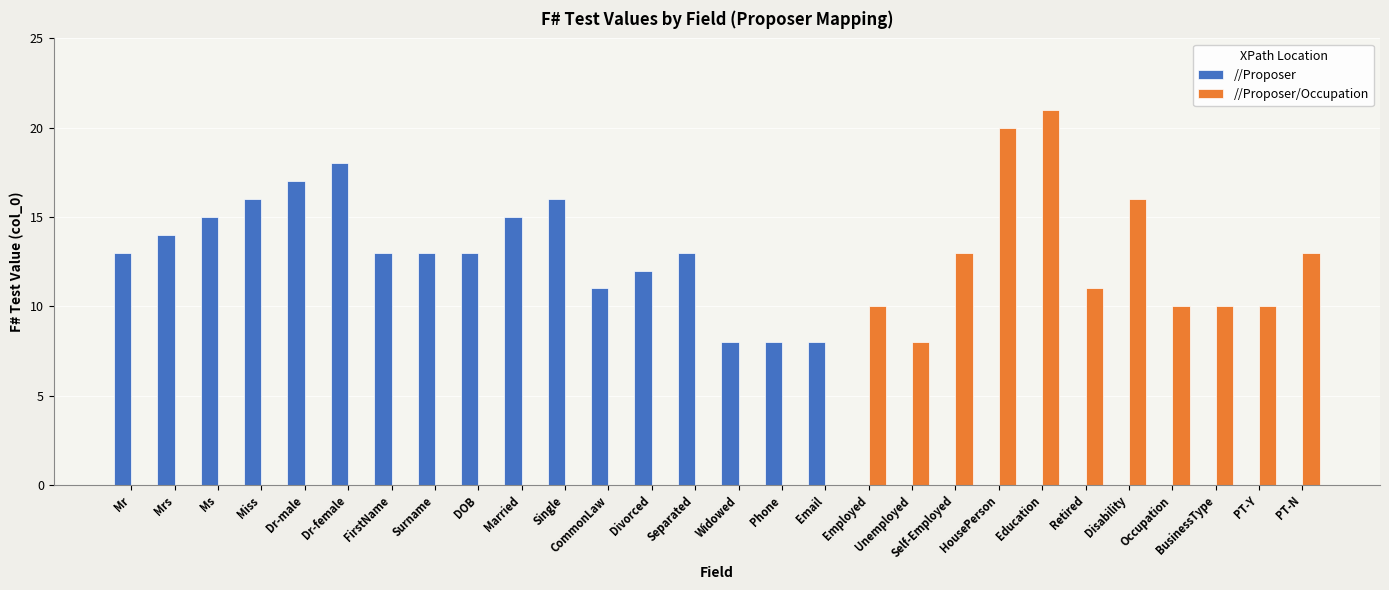

Reading left to right, what are all the values shown in this chart?

//Proposer: Mr=13	Mrs=14	Ms=15	Miss=16	Dr-male=17	Dr-female=18	FirstName=13	Surname=13	DOB=13	Married=15	Single=16	CommonLaw=11	Divorced=12	Separated=13	Widowed=8	Phone=8	Email=8	Employed=0	Unemployed=0	Self-Employed=0	HousePerson=0	Education=0	Retired=0	Disability=0	Occupation=0	BusinessType=0	PT-Y=0	PT-N=0
//Proposer/Occupation: Mr=0	Mrs=0	Ms=0	Miss=0	Dr-male=0	Dr-female=0	FirstName=0	Surname=0	DOB=0	Married=0	Single=0	CommonLaw=0	Divorced=0	Separated=0	Widowed=0	Phone=0	Email=0	Employed=10	Unemployed=8	Self-Employed=13	HousePerson=20	Education=21	Retired=11	Disability=16	Occupation=10	BusinessType=10	PT-Y=10	PT-N=13